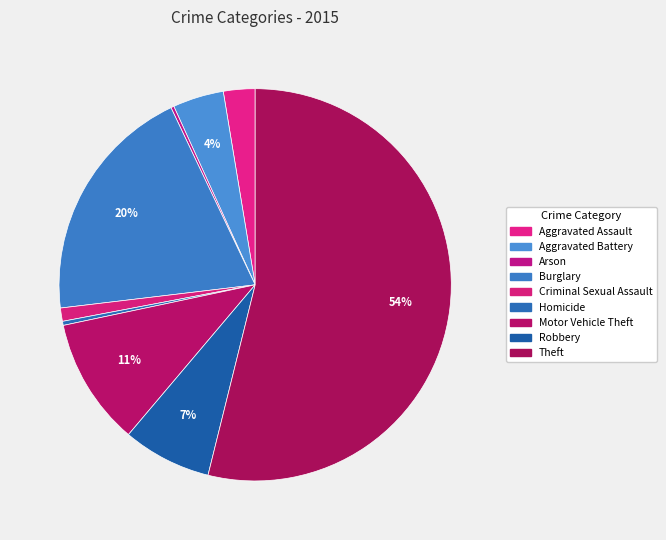

Which has a higher value, Burglary or Theft?

Theft